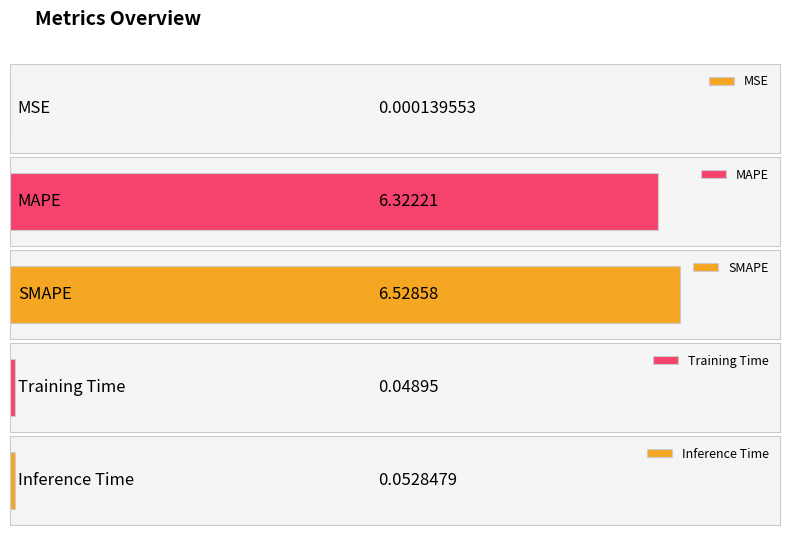

What is the change in value from MAPE to Inference Time?

-6.3